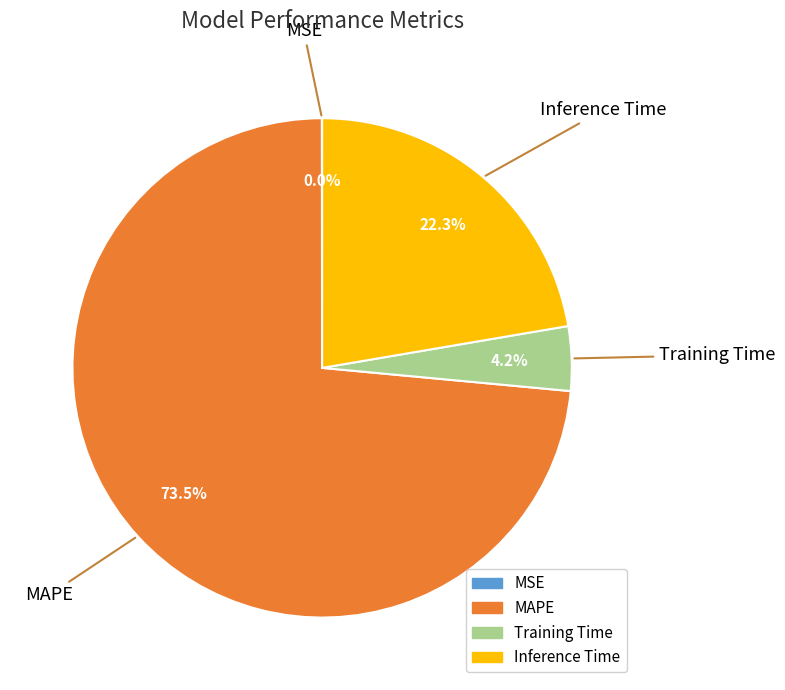

To the nearest percent, what portion does Inference Time represent?

22%